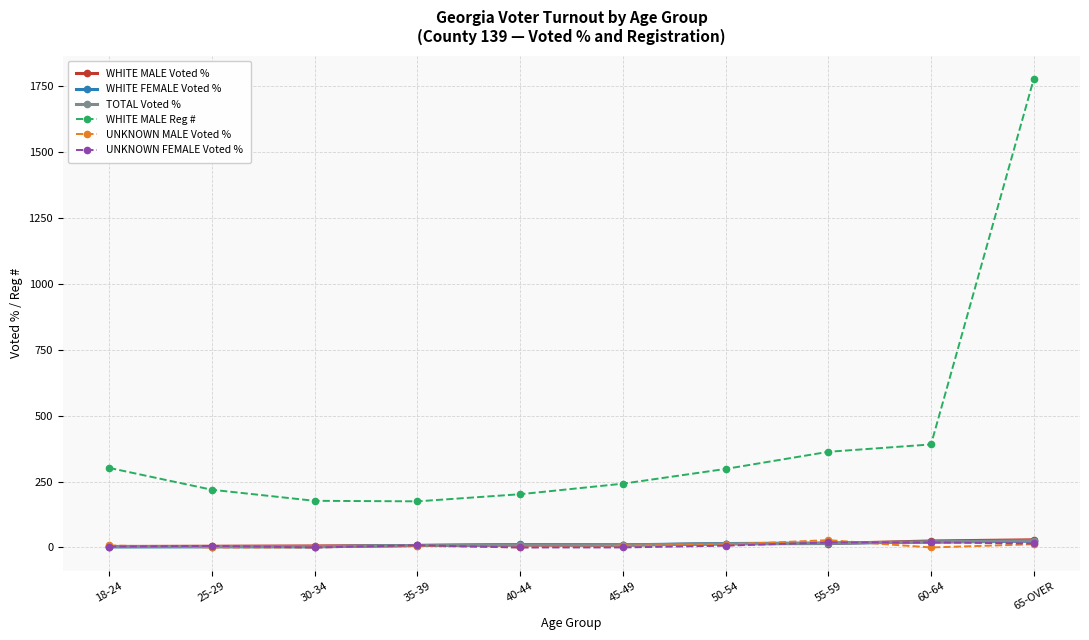

What is the label of the 5th point from the left?

40-44